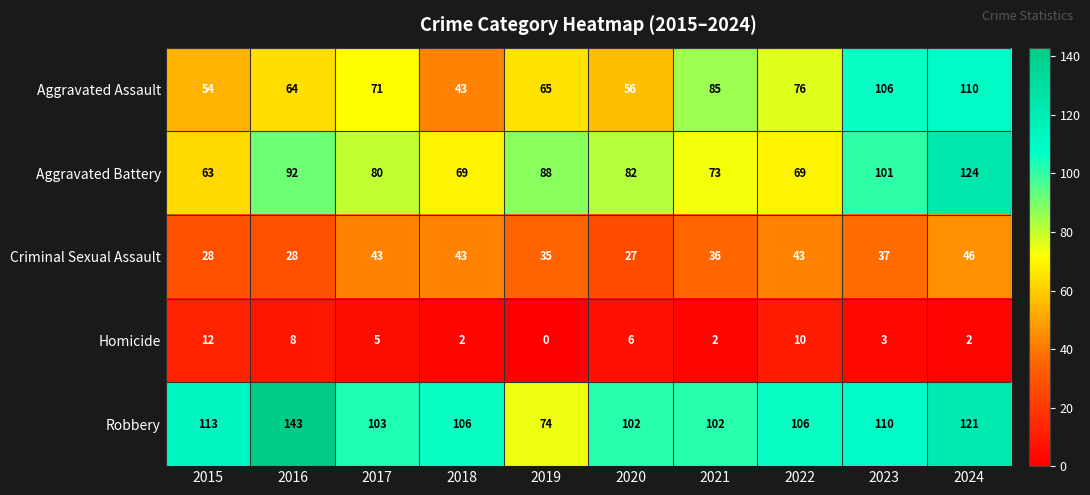

Count the number of categories in the chart.

10